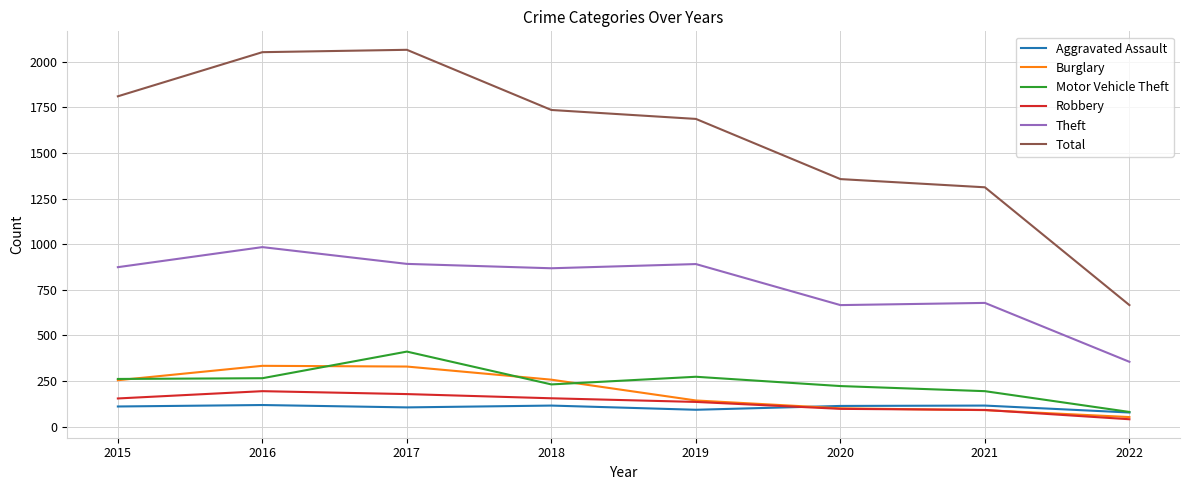

At 2018, list the series in order from smallest to largest.

Aggravated Assault, Robbery, Motor Vehicle Theft, Burglary, Theft, Total